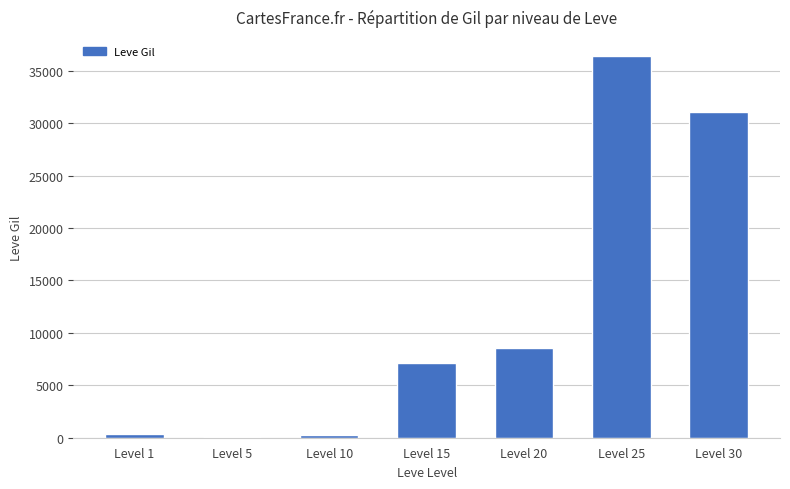

Approximately how many times larger is the value at Level 15 compared to Level 30?

0.2